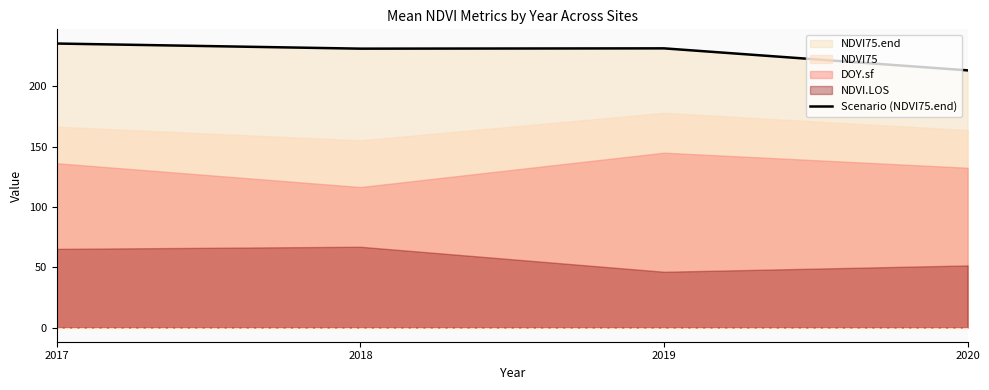

Read the value at 2019.

231.5